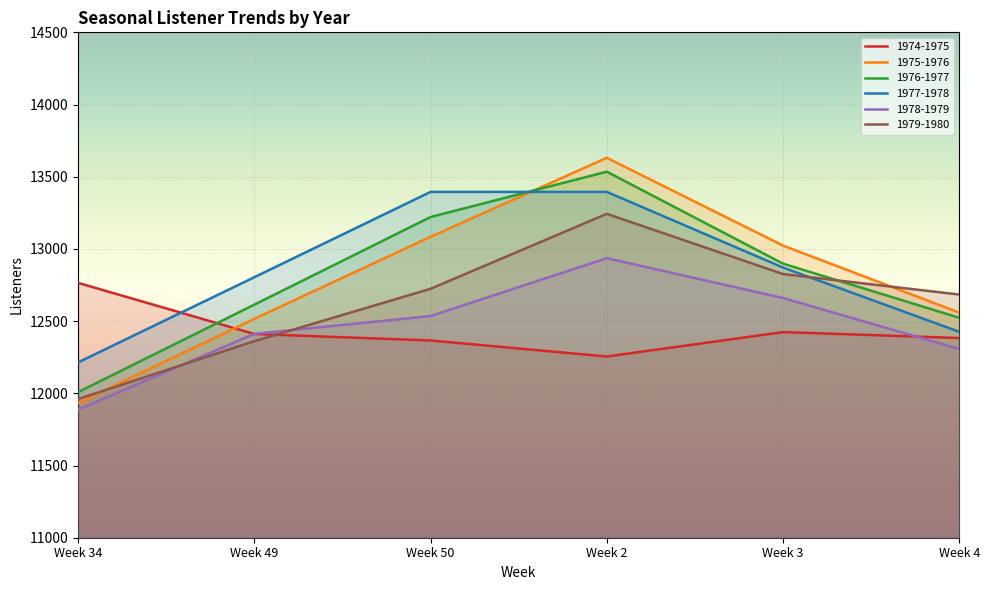

True or false: 1978-1979 has more than 0 points higher than both neighbors.

True